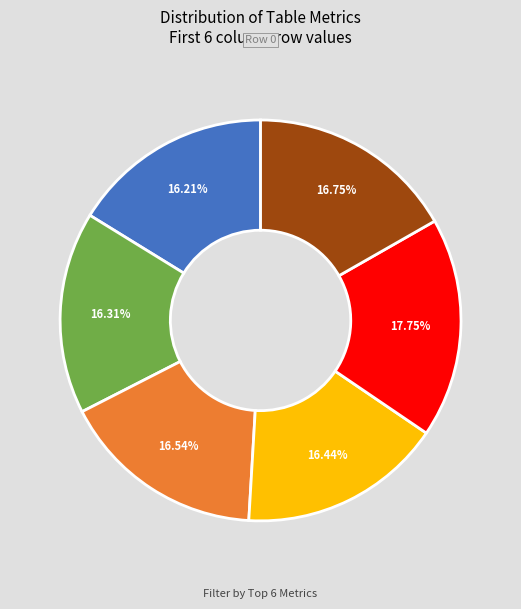

Is there a majority slice in this chart?

No